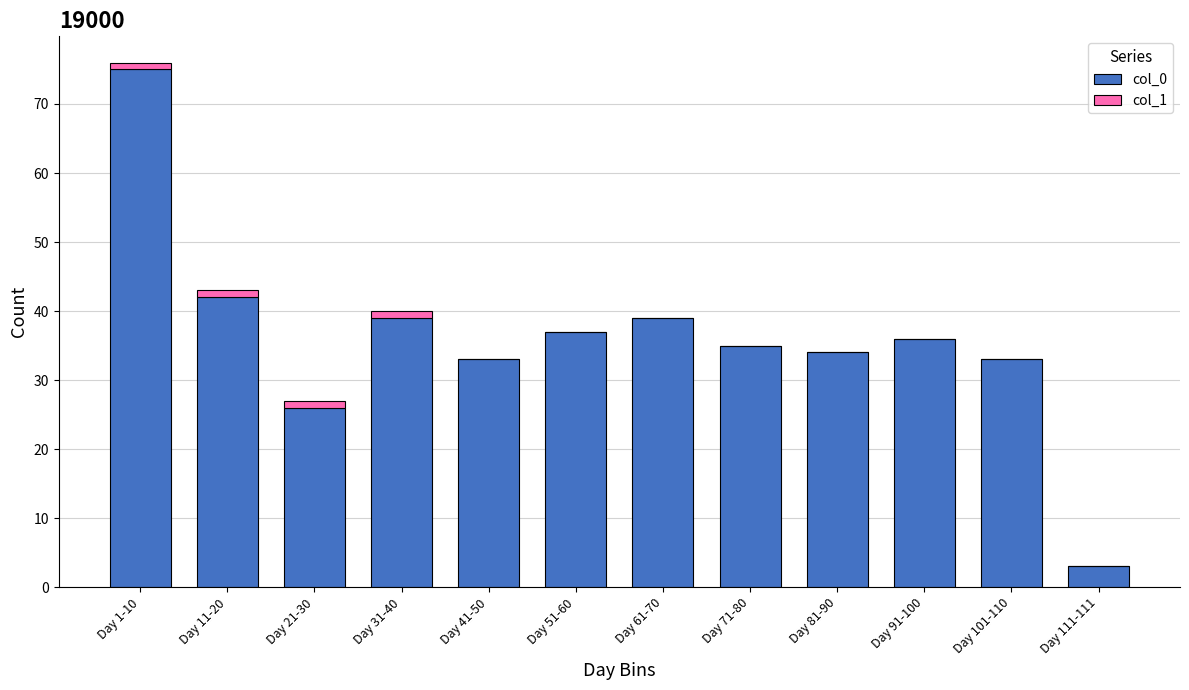

How many data points does each series have?

12